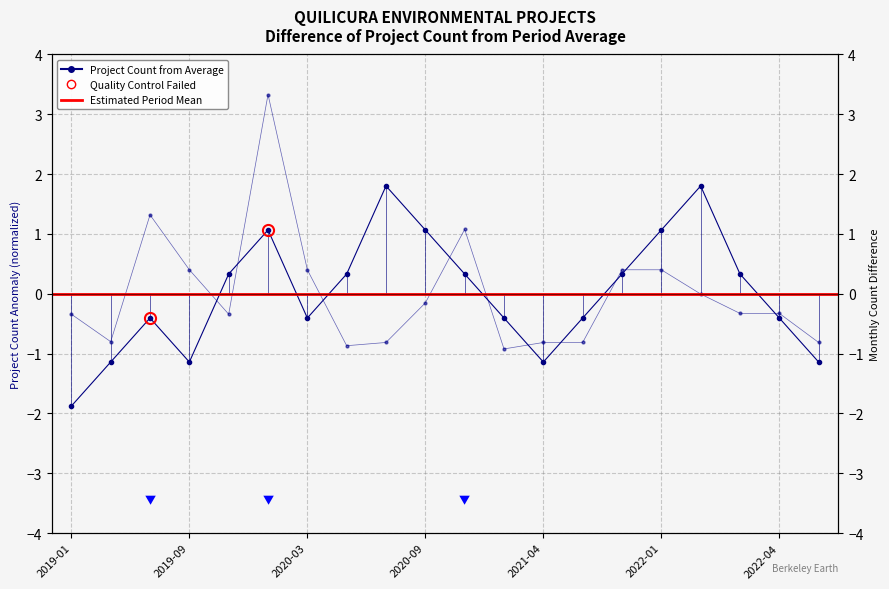

Reading left to right, extract all data points from this chart.

Count: 2019-01=-1.9	2019-03=-1.1	2019-06=-0.4	2019-09=-1.1	2019-12=0.3	2020-01=1.1	2020-03=-0.4	2020-05=0.3	2020-07=1.8	2020-09=1.1	2021-01=0.3	2021-02=-0.4	2021-04=-1.1	2021-07=-0.4	2021-11=0.3	2022-01=1.1	2022-02=1.8	2022-03=0.3	2022-04=-0.4	2022-05=-1.1
Investment_normalized: 2019-01=-0.3	2019-03=-0.8	2019-06=1.3	2019-09=0.4	2019-12=-0.3	2020-01=3.3	2020-03=0.4	2020-05=-0.9	2020-07=-0.8	2020-09=-0.2	2021-01=1.1	2021-02=-0.9	2021-04=-0.8	2021-07=-0.8	2021-11=0.4	2022-01=0.4	2022-02=-0.0	2022-03=-0.3	2022-04=-0.3	2022-05=-0.8